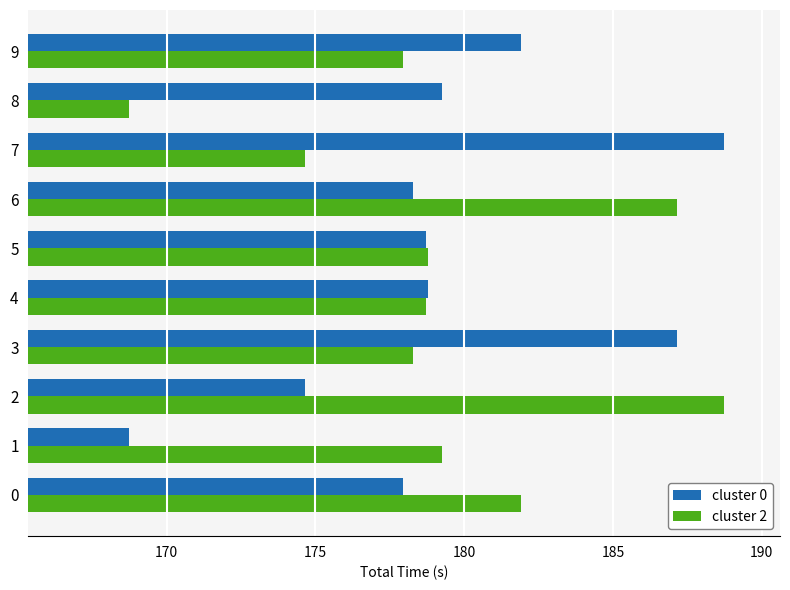

At which label is cluster 2 closest to 178?

9